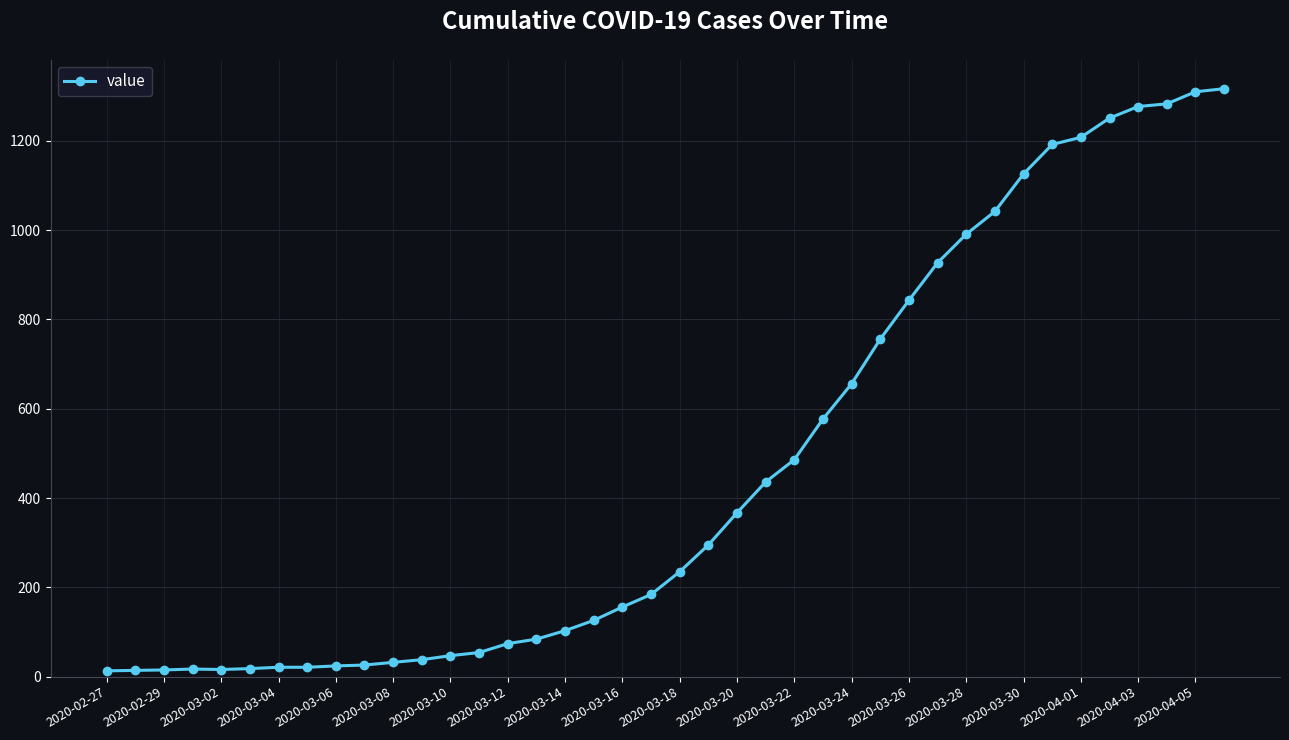

What is the sum of all values?

18658